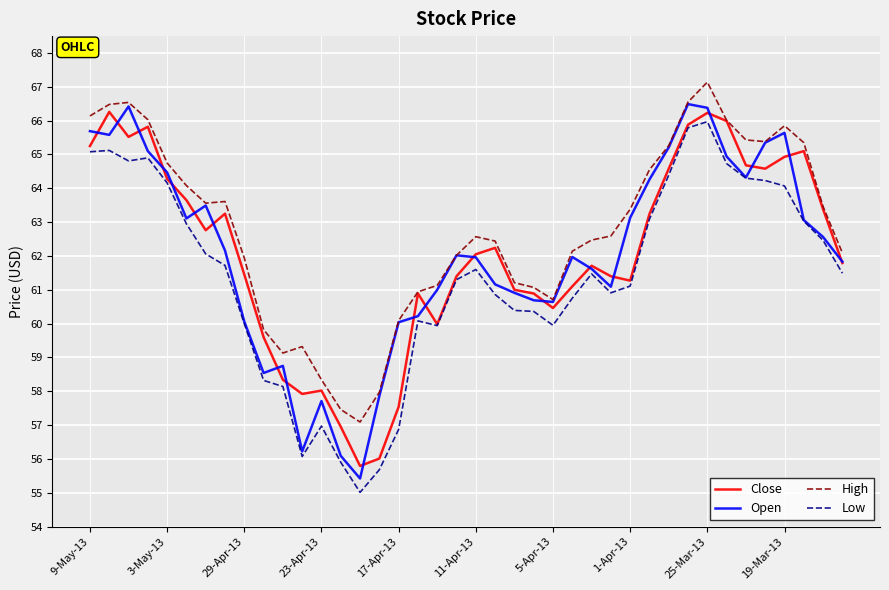

Which series has the largest total across all categories?

High